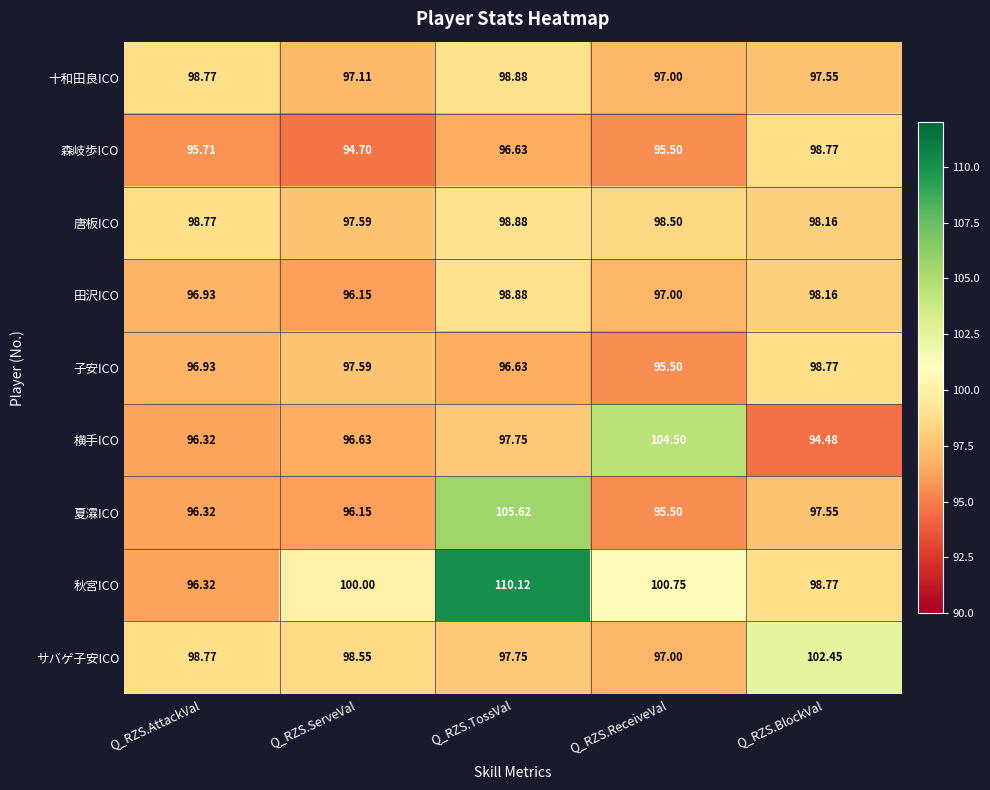

At how many categories does at least one series exceed 95?

5